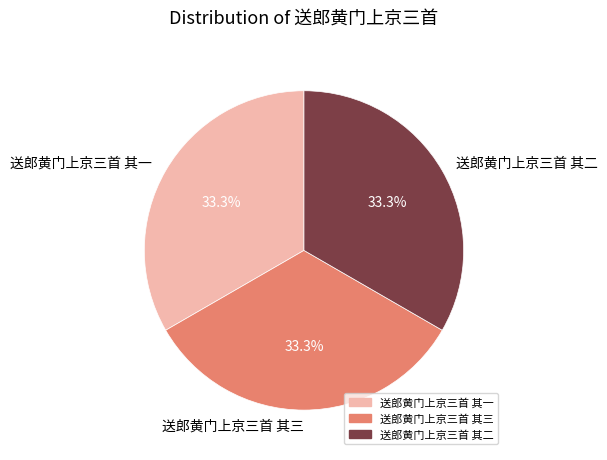

To the nearest percent, what is the combined percentage of 送郎黄门上京三首 其三 and 送郎黄门上京三首 其二?

67%